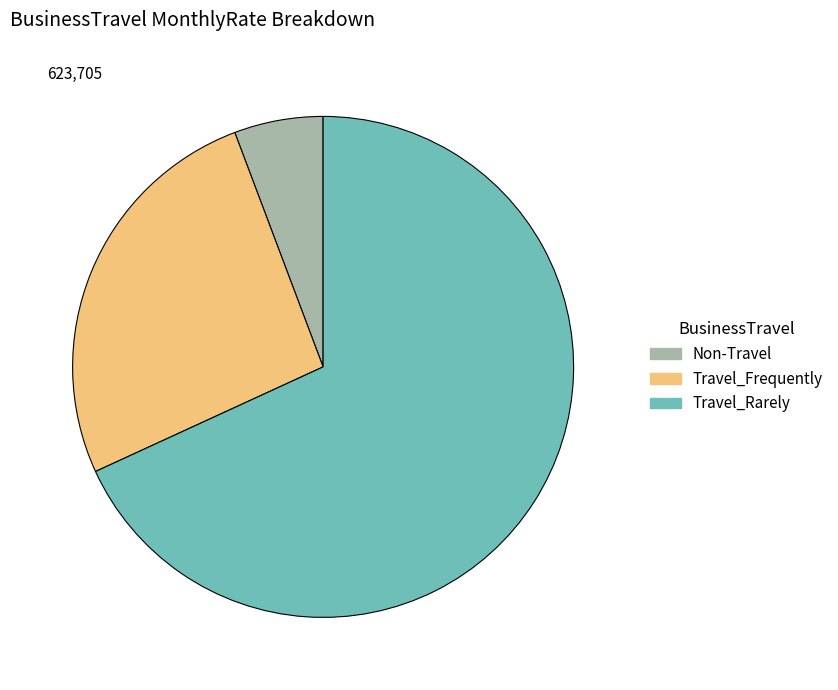

Rank the categories by value from highest to lowest.

Travel_Rarely, Travel_Frequently, Non-Travel